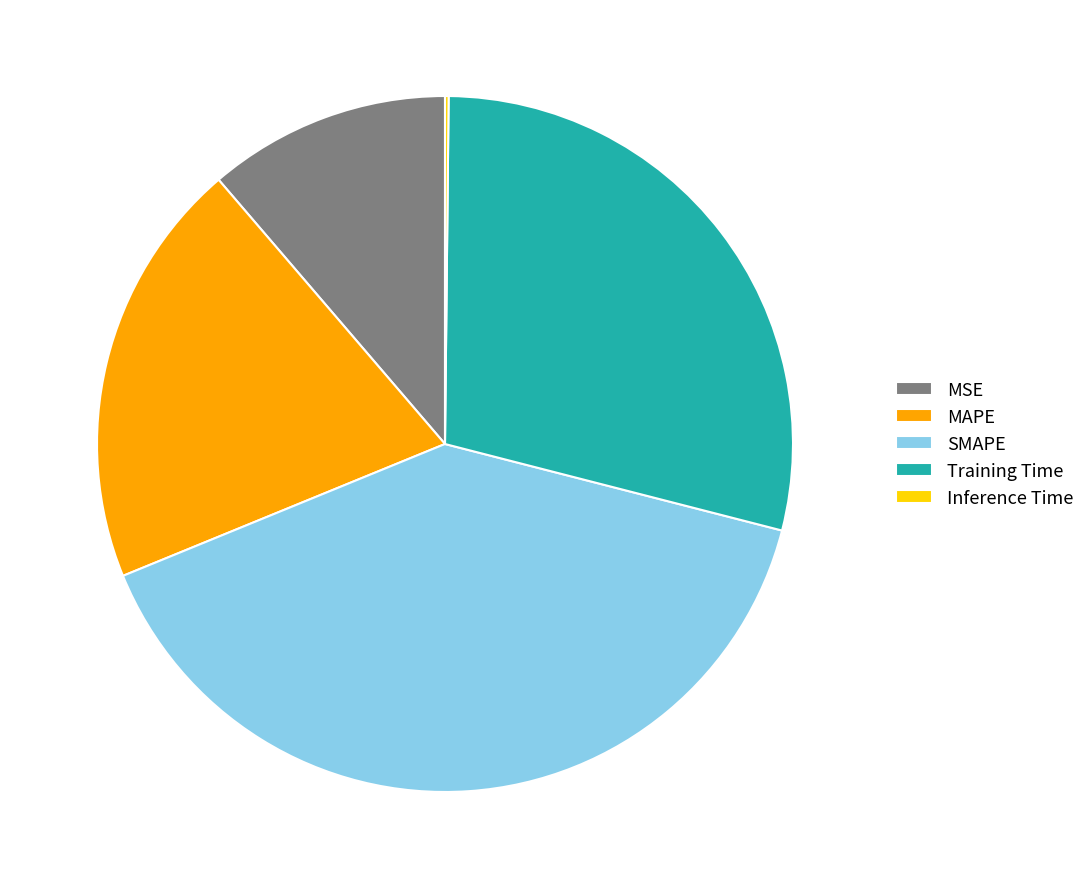

Between SMAPE and Training Time, which is larger?

SMAPE